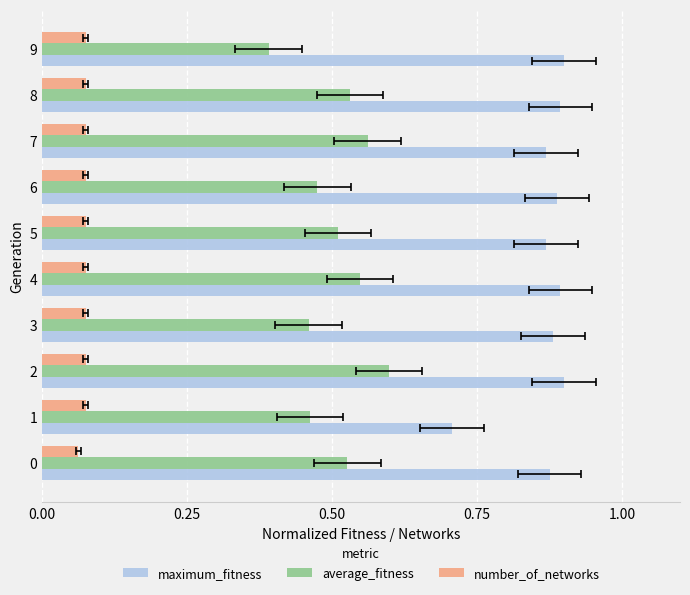

What is the total value across all series at 2?

1.6